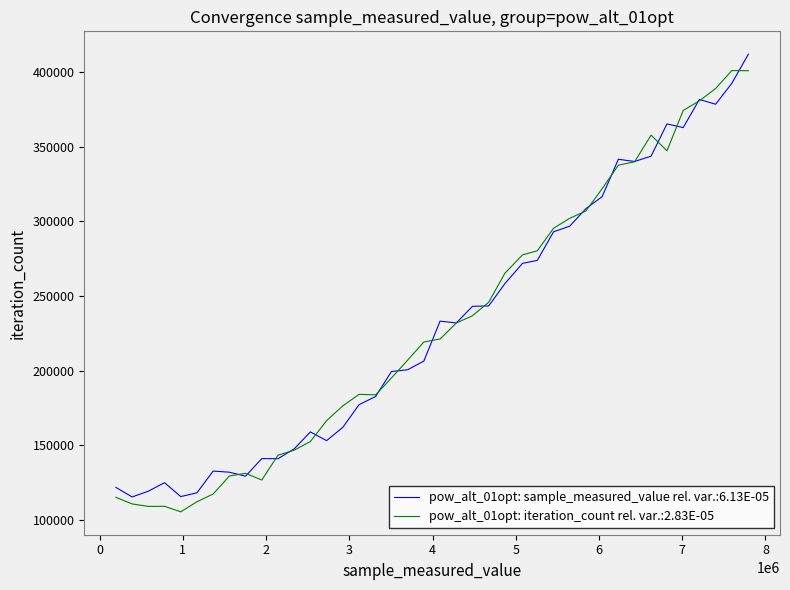

What is the minimum value for pow_alt_01opt: sample_measured_value rel. var.:6.13E-05?

115383.2